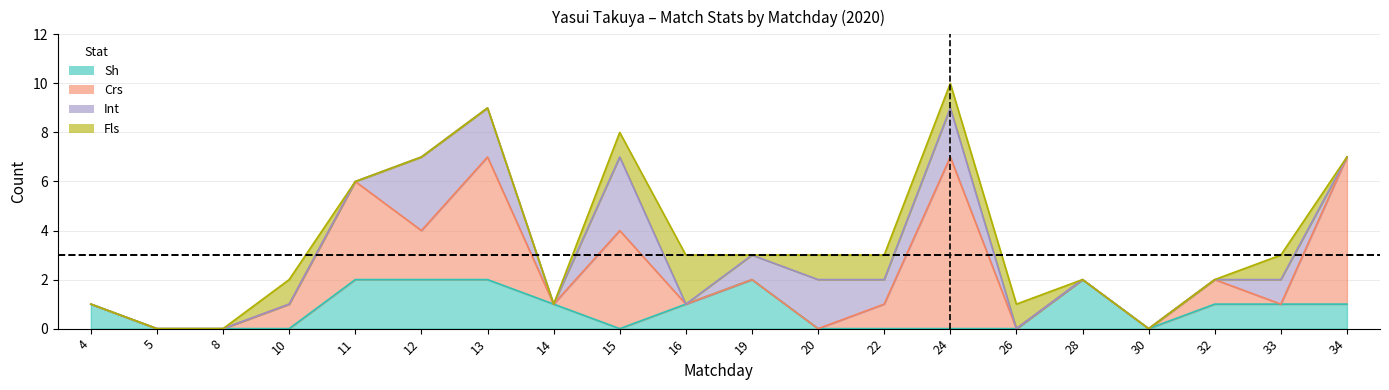

How many times do Crs and Fls cross each other?

4